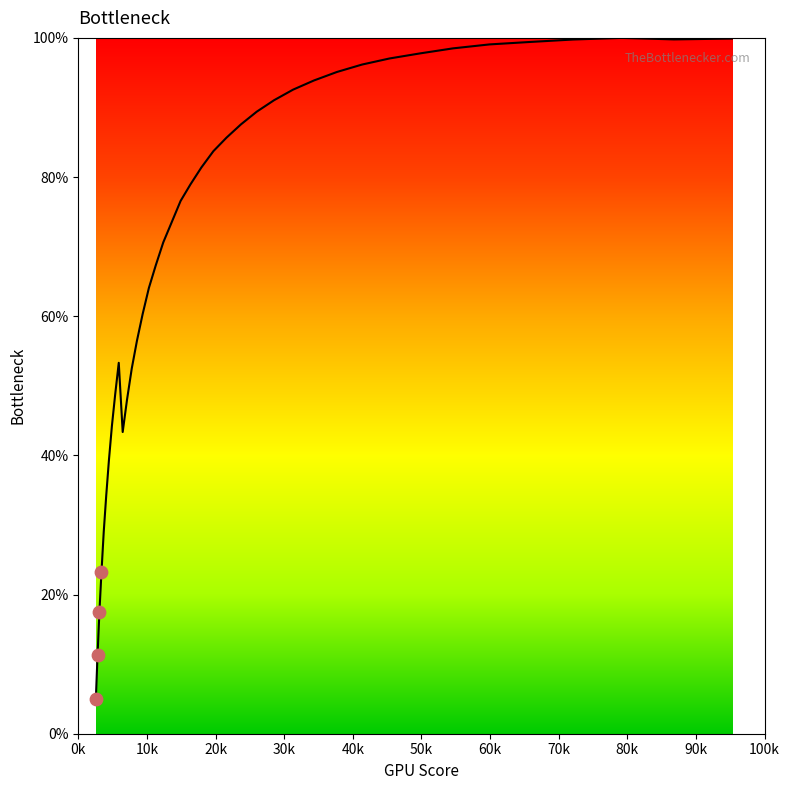

What is the greatest value displayed?

100.0